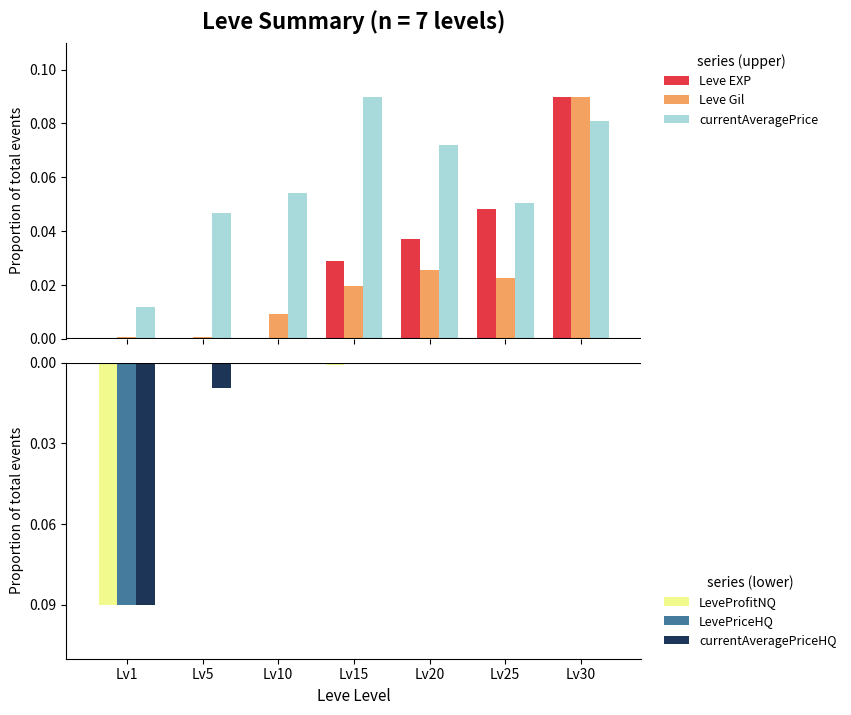

Which series has the largest range (max minus min)?

Leve EXP